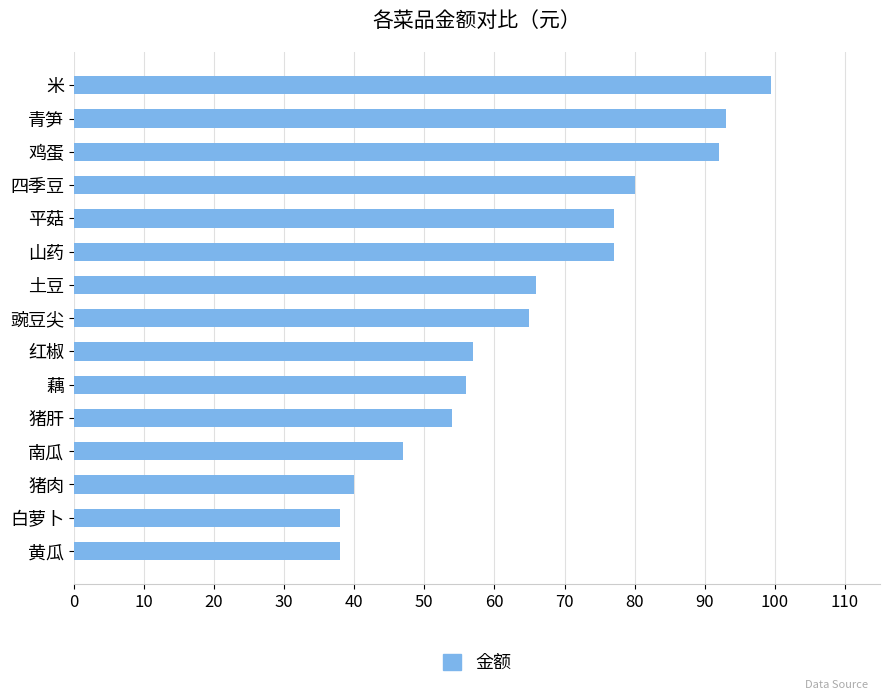

What is the change in value from 米 to 豌豆尖?

-34.5